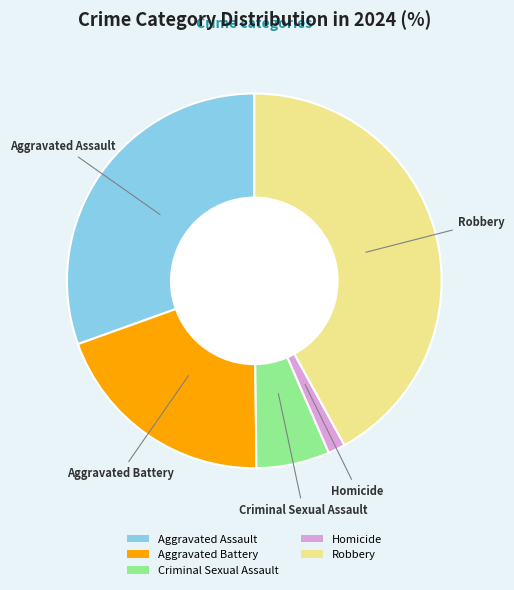

Which category has the biggest portion of the pie?

Robbery